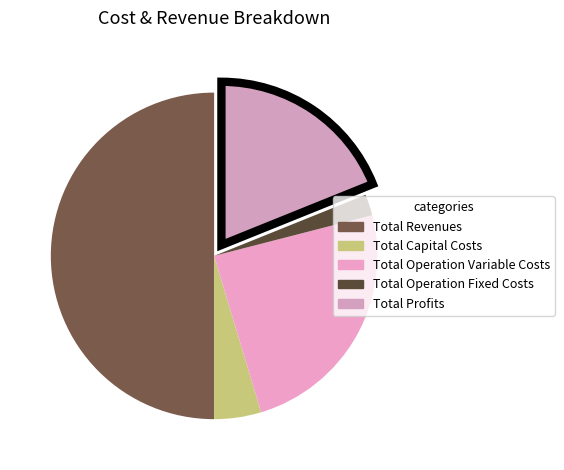

How many segments does this pie chart have?

5